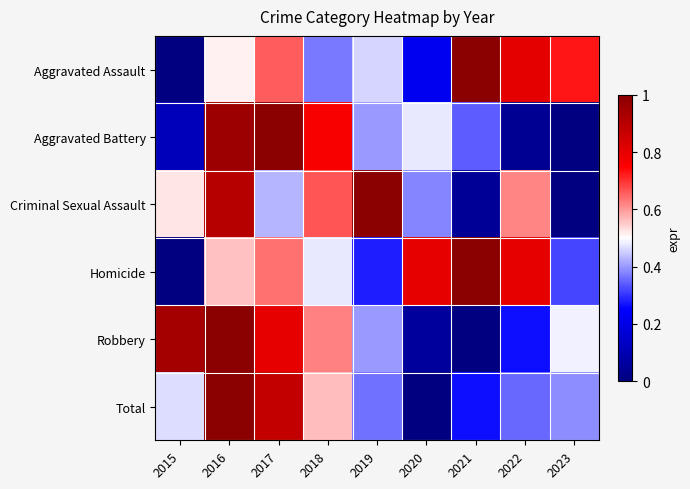

At how many categories does at least one series exceed 0?

9